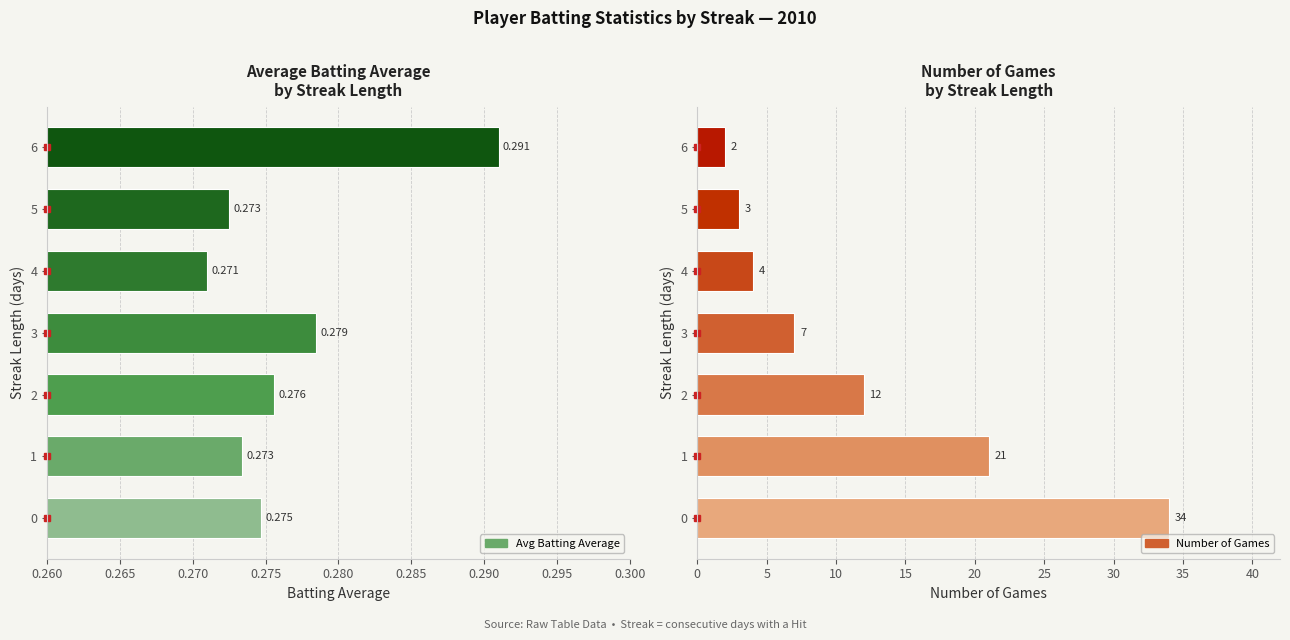

What is the value of the Number of Games bar at the 3rd from the left?

12.0